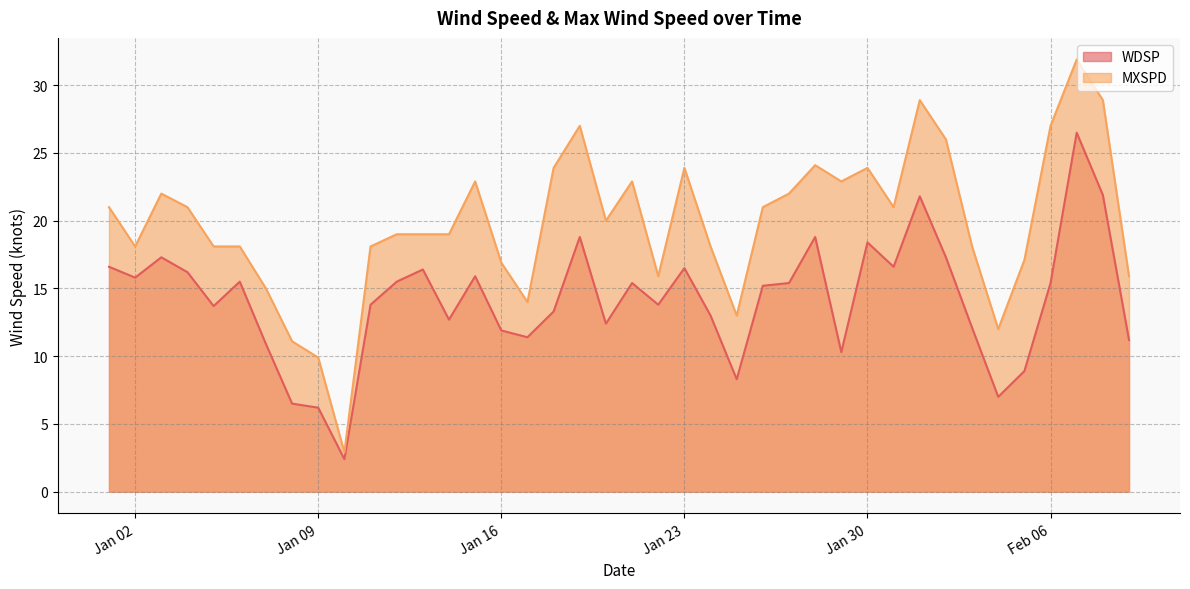

Which series has the widest spread of values?

MXSPD